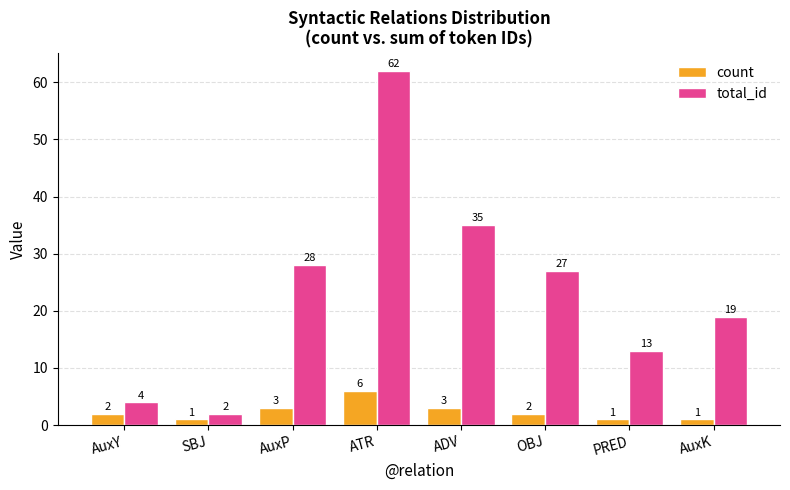

Which series has the widest spread of values?

total_id